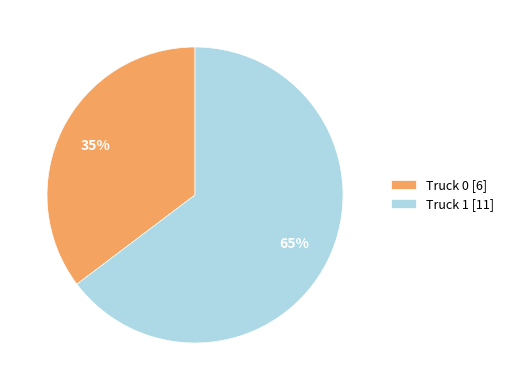

How many slices are in this pie chart?

2